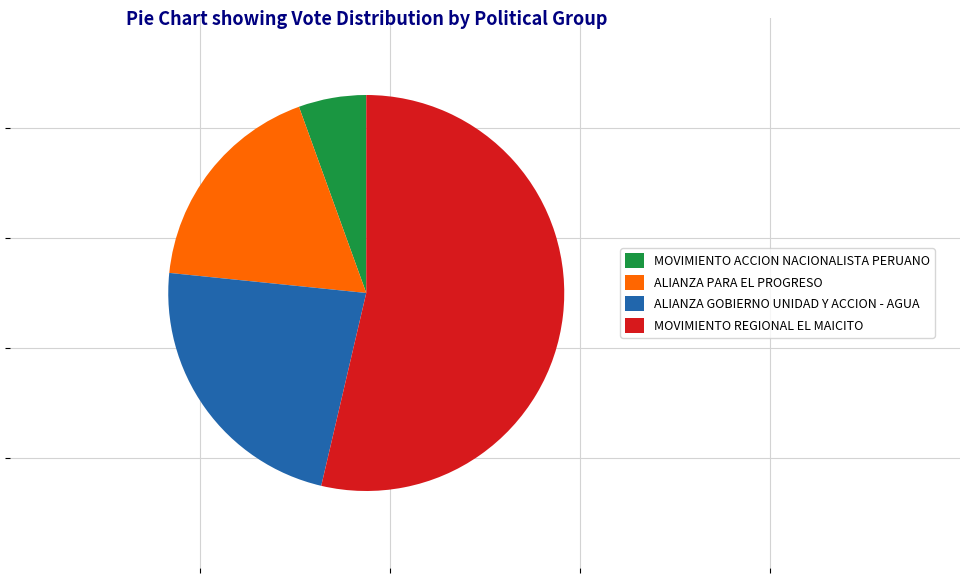

What is the smallest slice in the pie chart?

MOVIMIENTO ACCION NACIONALISTA PERUANO